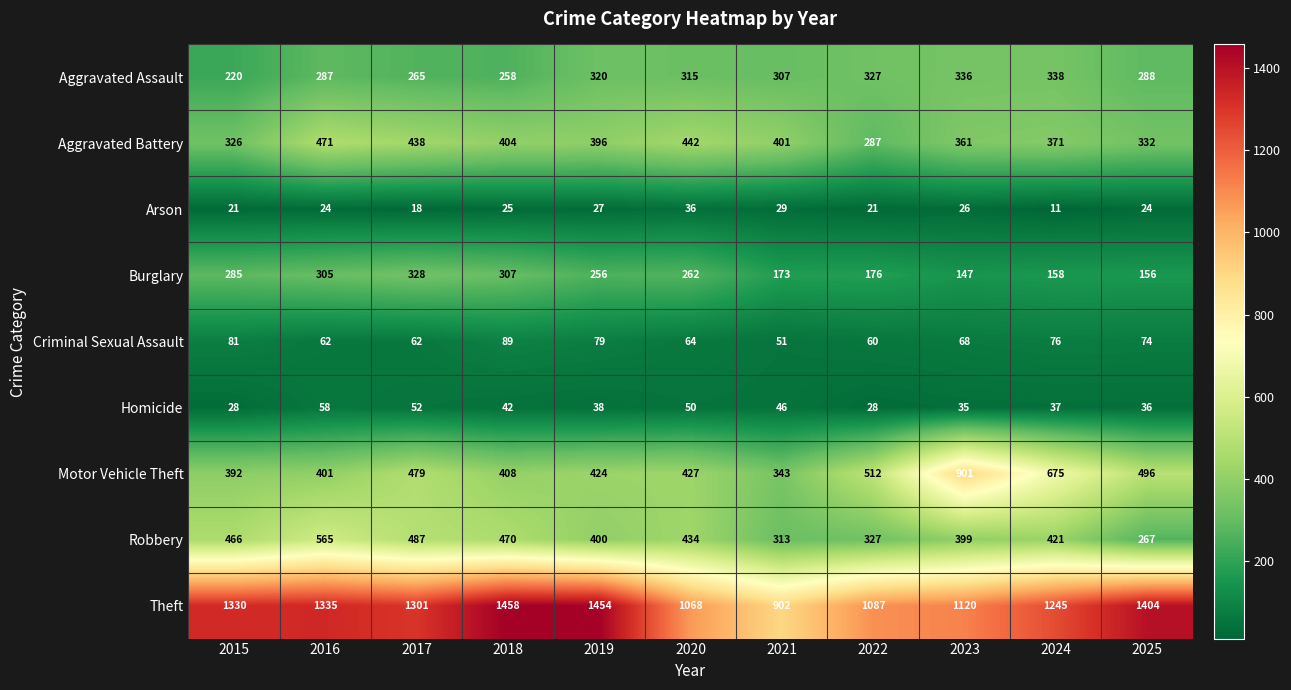

Which series has the widest spread of values?

Motor Vehicle Theft